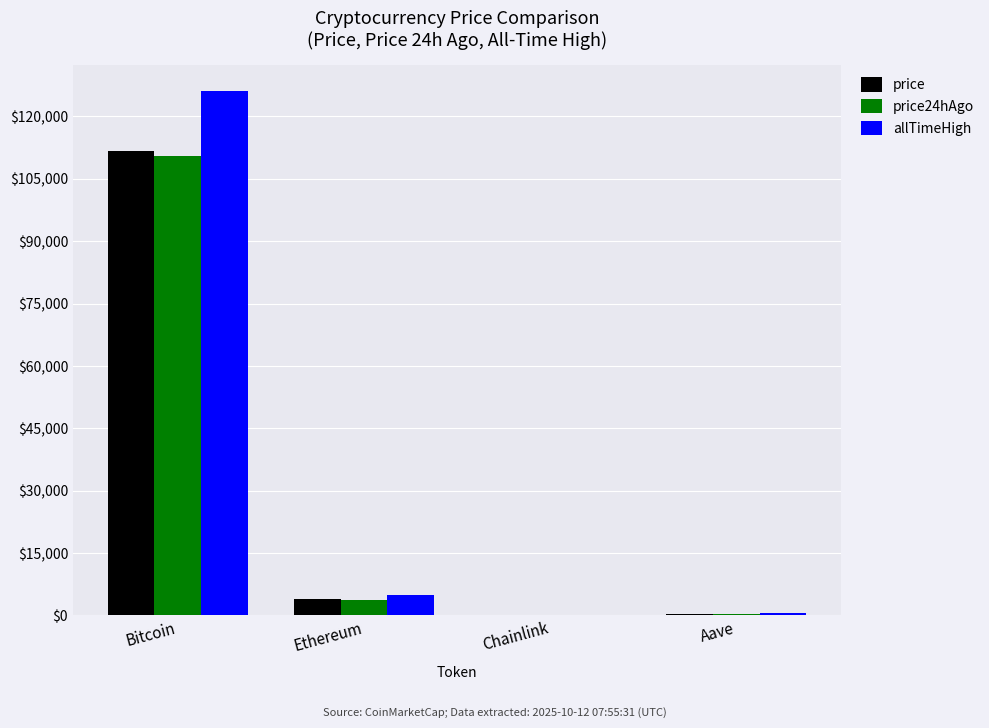

What are all the series names shown in the legend?

price, price24hAgo, allTimeHigh